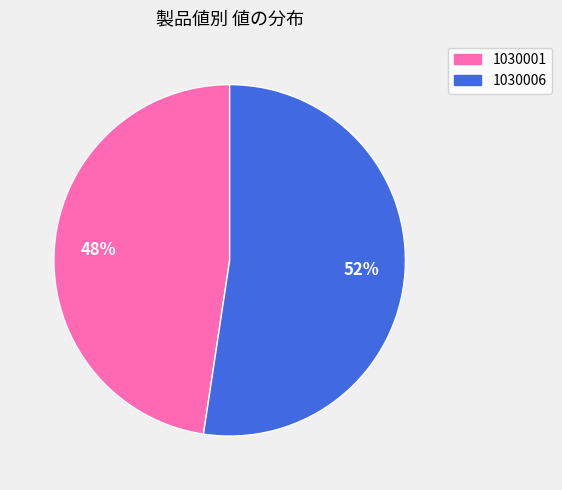

True or false: 1030006 accounts for 52% of the total.

True